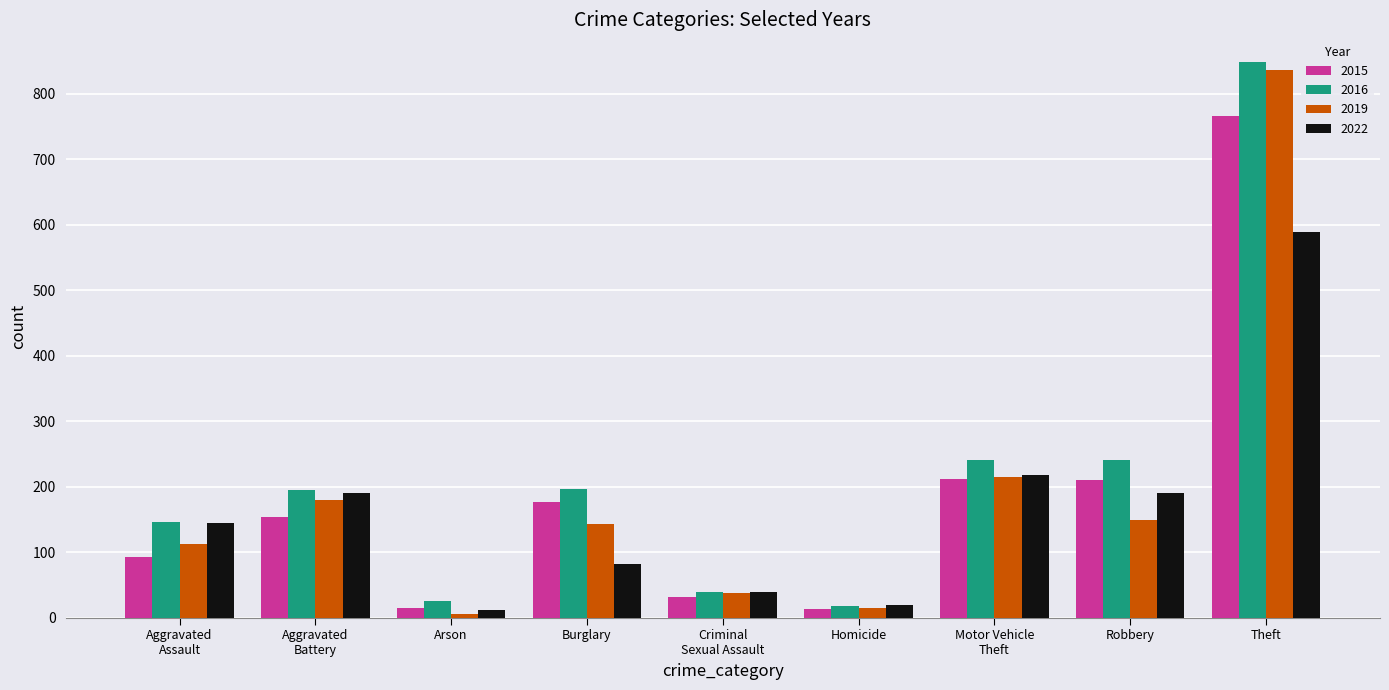

Which series has the largest total across all categories?

2016